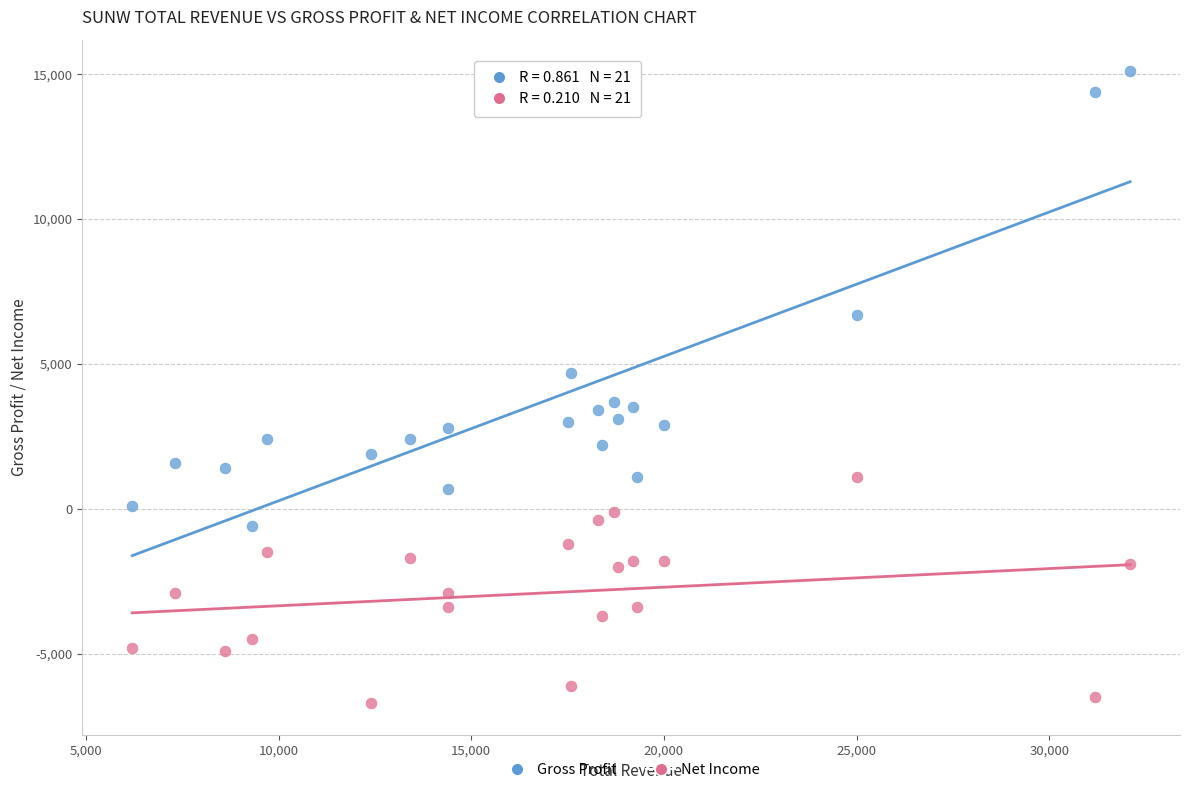

In the Gross Profit series, what Y value is closest to 7250?

6700